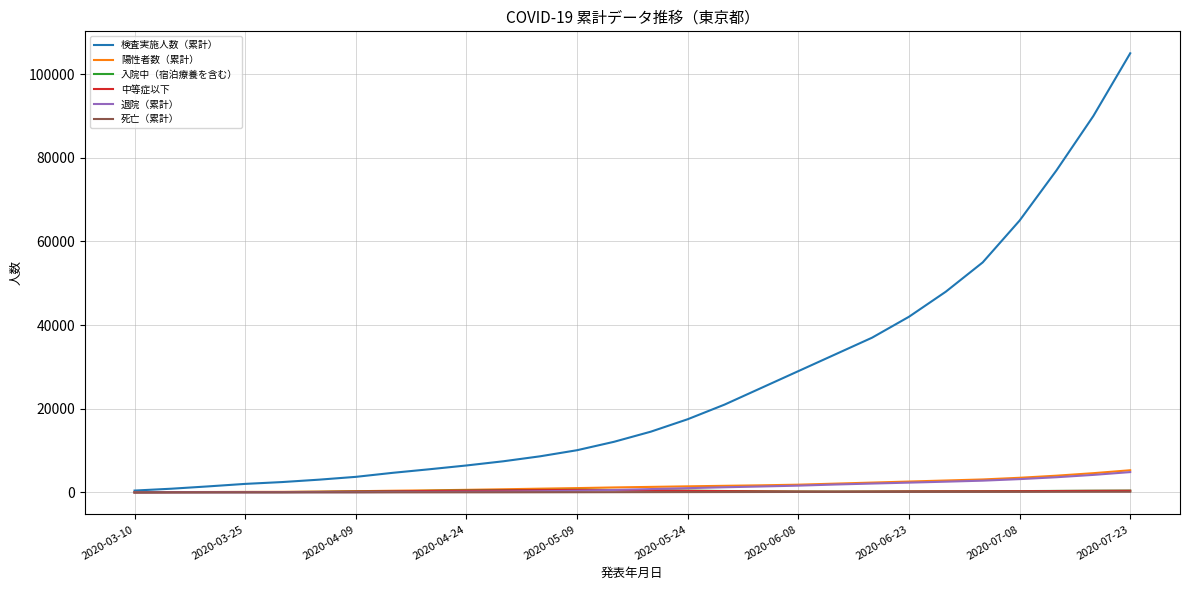

What is the greatest value displayed?

105000